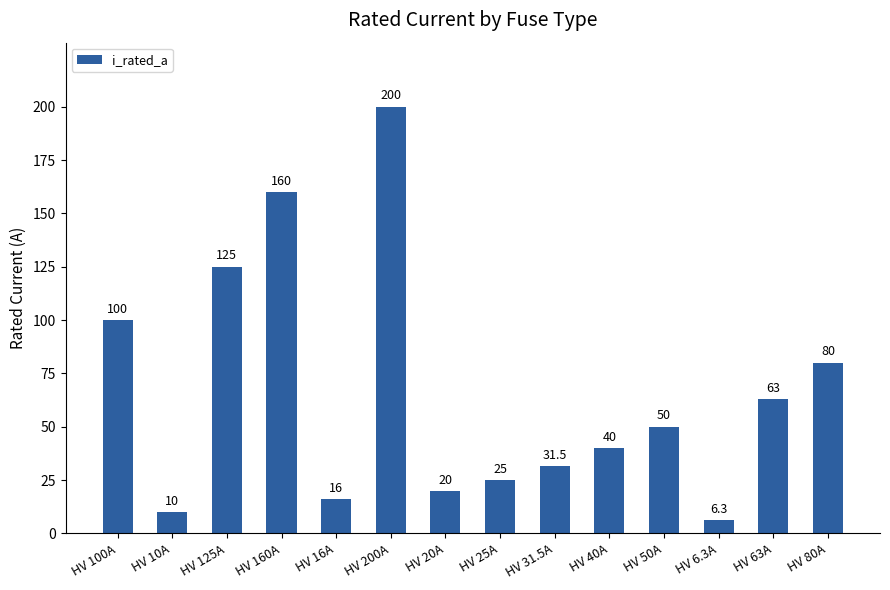

How many bars are there in total?

14